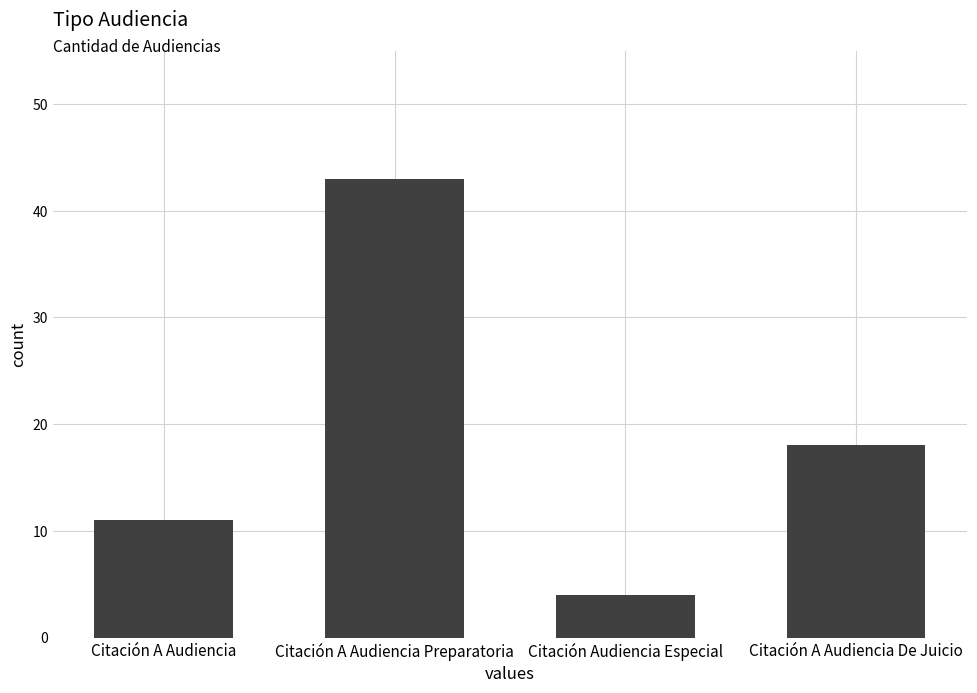

What is the value of the 2nd bar from the left?

43